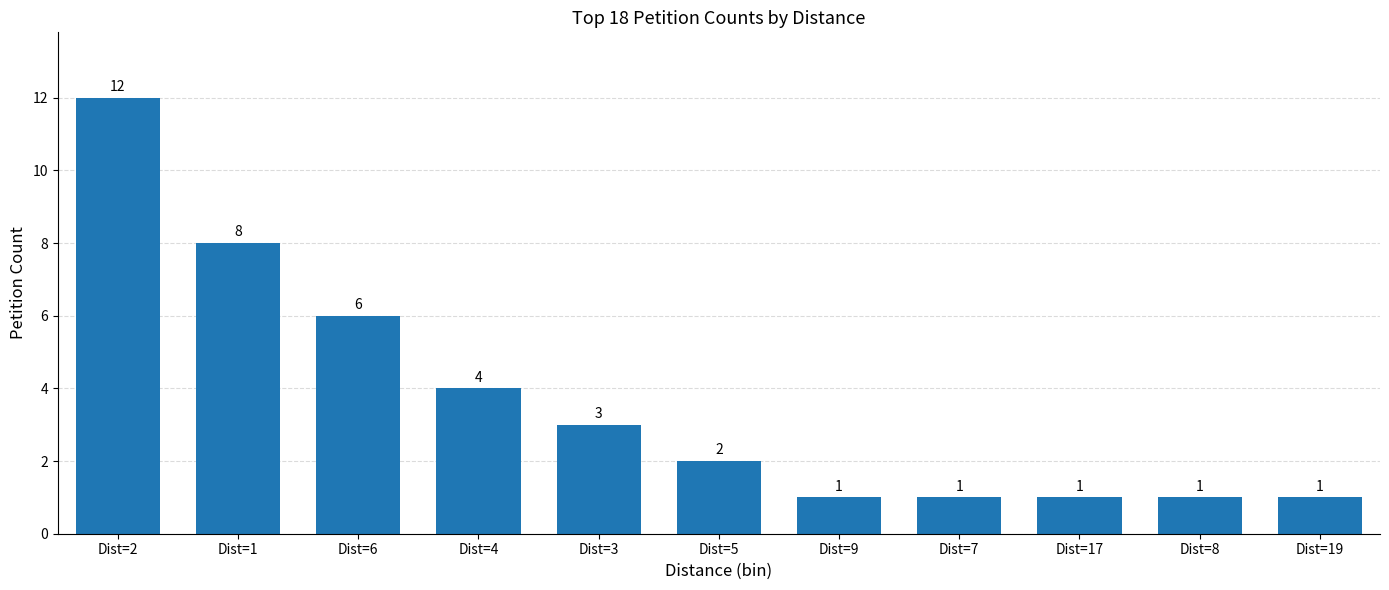

What is the change in value from Dist=3 to Dist=8?

-2